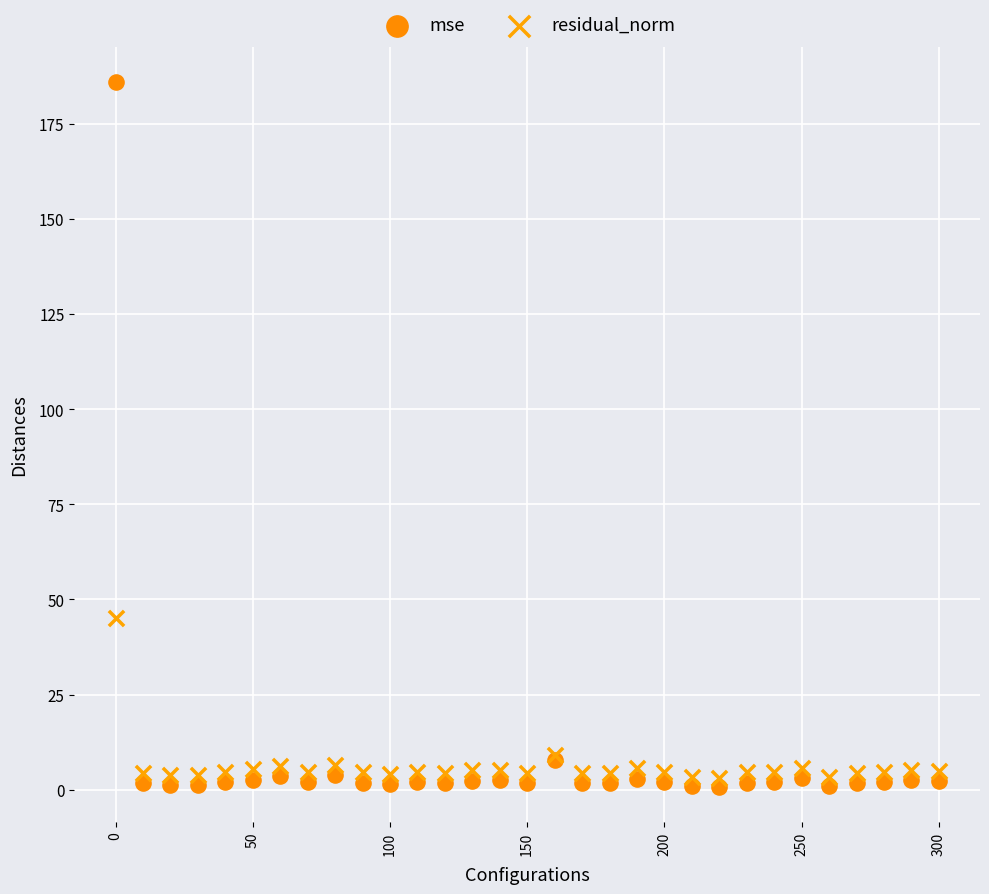

Which series contains the highest Y value?

mse